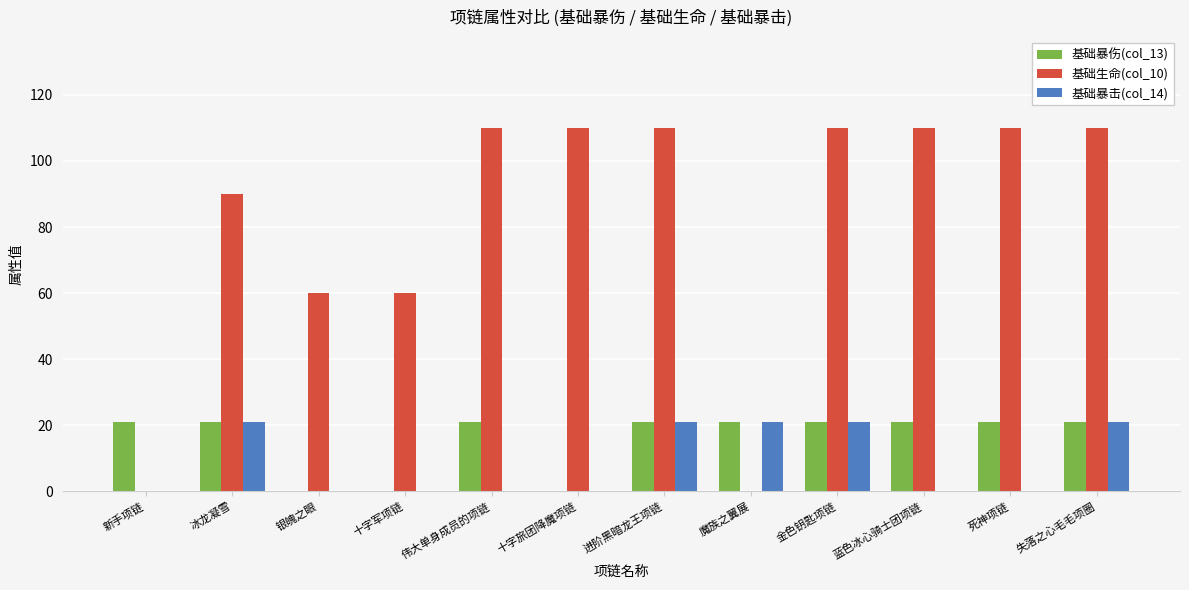

The value of 基础暴伤(col_13) at 十字军项链 is 0. True or false?

True